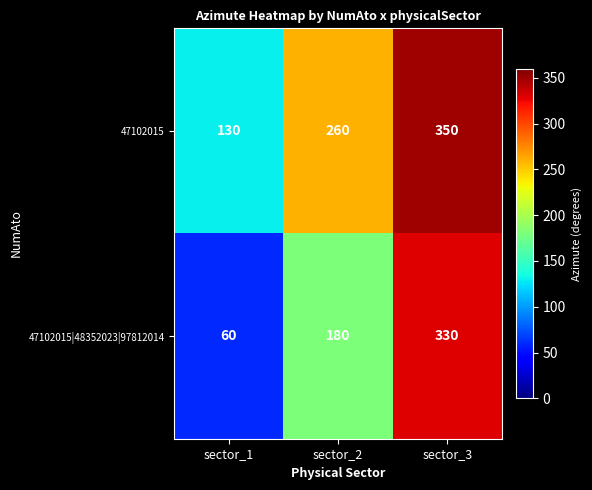

How many 47102015 values are between 130 and 350?

3